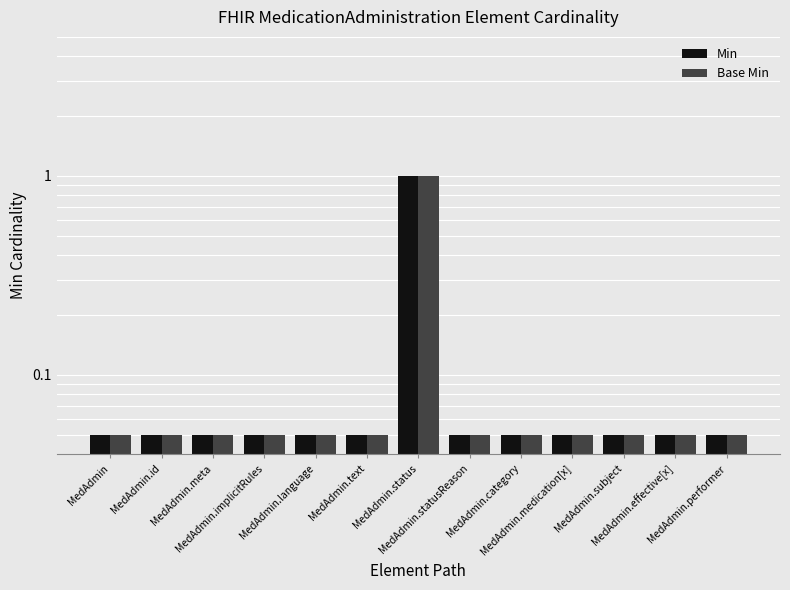

List the labels in order of Base Min value, smallest first.

MedAdmin, MedAdmin.id, MedAdmin.meta, MedAdmin.implicitRules, MedAdmin.language, MedAdmin.text, MedAdmin.statusReason, MedAdmin.category, MedAdmin.medication[x], MedAdmin.subject, MedAdmin.effective[x], MedAdmin.performer, MedAdmin.status